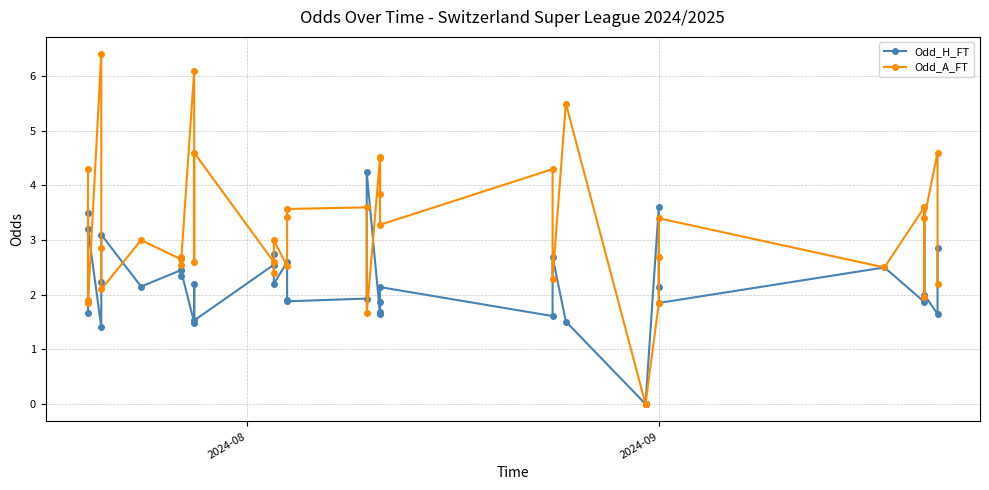

How many categories are shown in the chart?

40